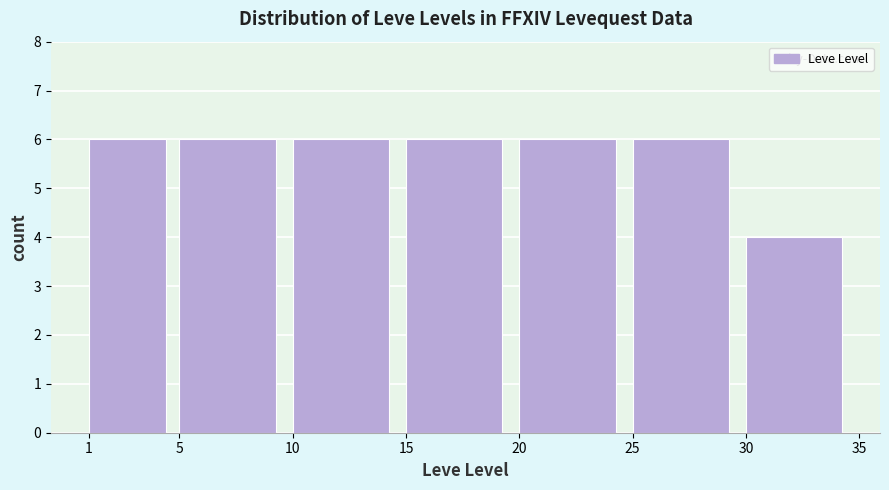

How tall is the bar that spans 5 to 10 on the x-axis? The values are not printed on the chart, so give them approximately, as read against the axis.

6